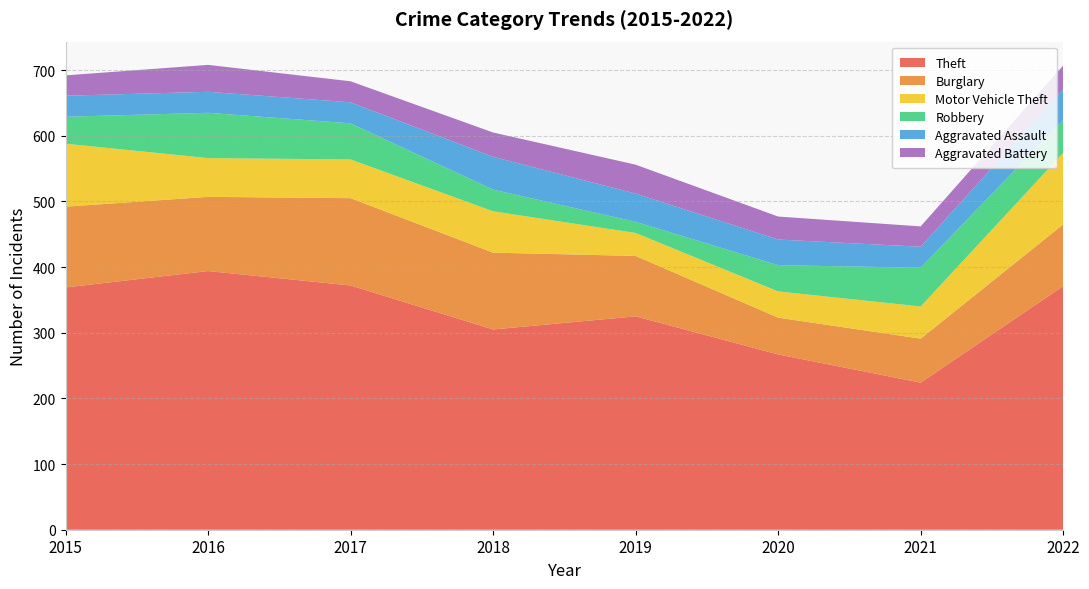

Reading right to left, transcribe all the data shown in this chart.

Theft: 371	224	267	325	305	372	394	369
Burglary: 94	67	56	92	117	133	113	123
Motor Vehicle Theft: 109	49	40	35	63	59	59	96
Robbery: 50	59	40	17	33	55	69	41
Aggravated Assault: 47	32	39	43	50	32	32	32
Aggravated Battery: 36	31	35	44	37	32	41	31